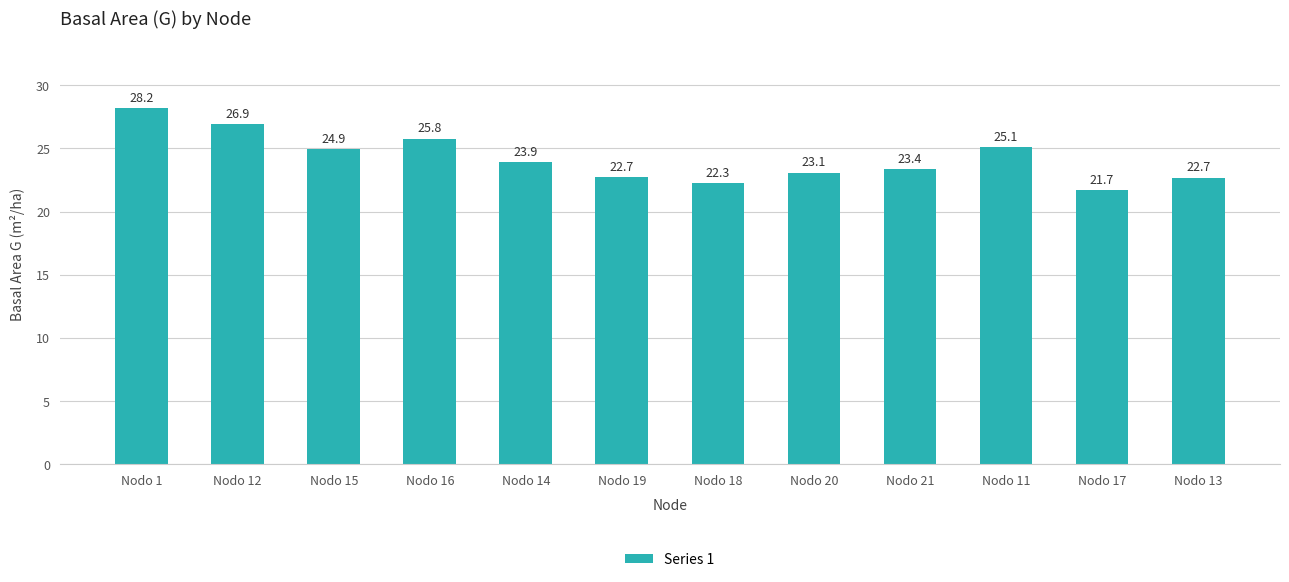

Are the bars horizontal?

No